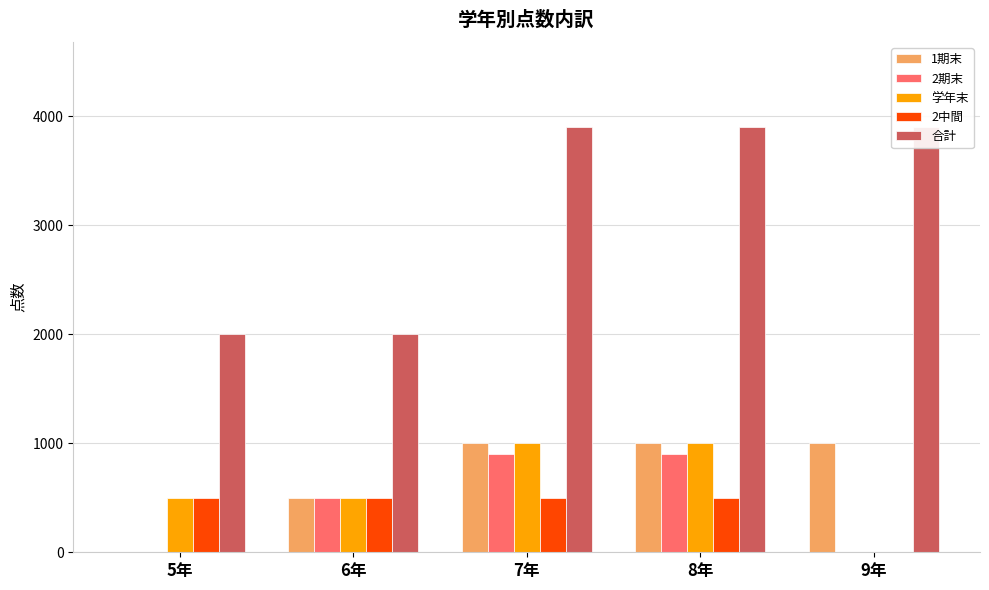

Reading right to left, extract all data points from this chart.

1期末: 9年=1000	8年=1000	7年=1000	6年=500	5年=0
2期末: 9年=0	8年=900	7年=900	6年=500	5年=0
学年末: 9年=0	8年=1000	7年=1000	6年=500	5年=500
2中間: 9年=0	8年=500	7年=500	6年=500	5年=500
合計: 9年=3900	8年=3900	7年=3900	6年=2000	5年=2000